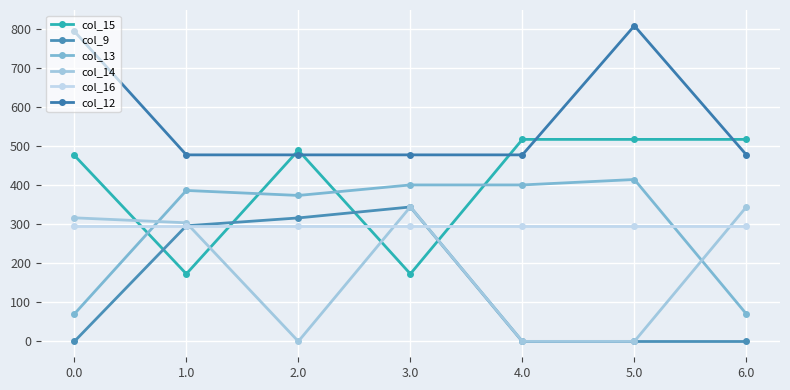

What is the difference between the second highest and minimum values in the col_9 series?

316.0